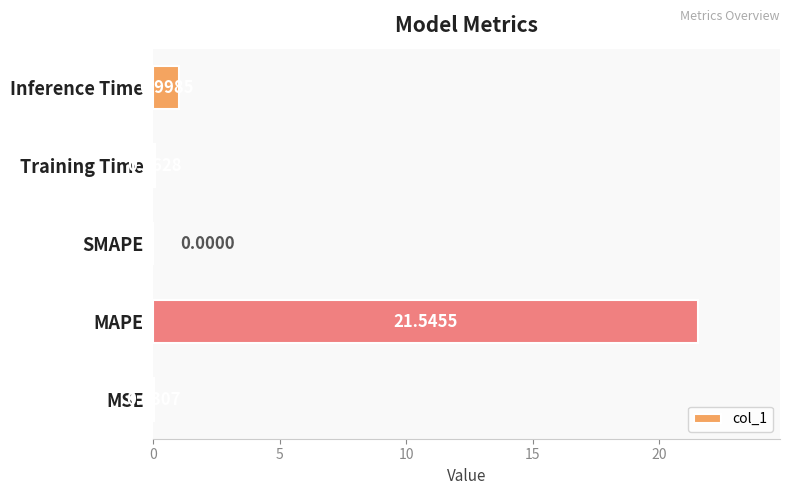

Where is the data nearest to the value 10?

Inference Time